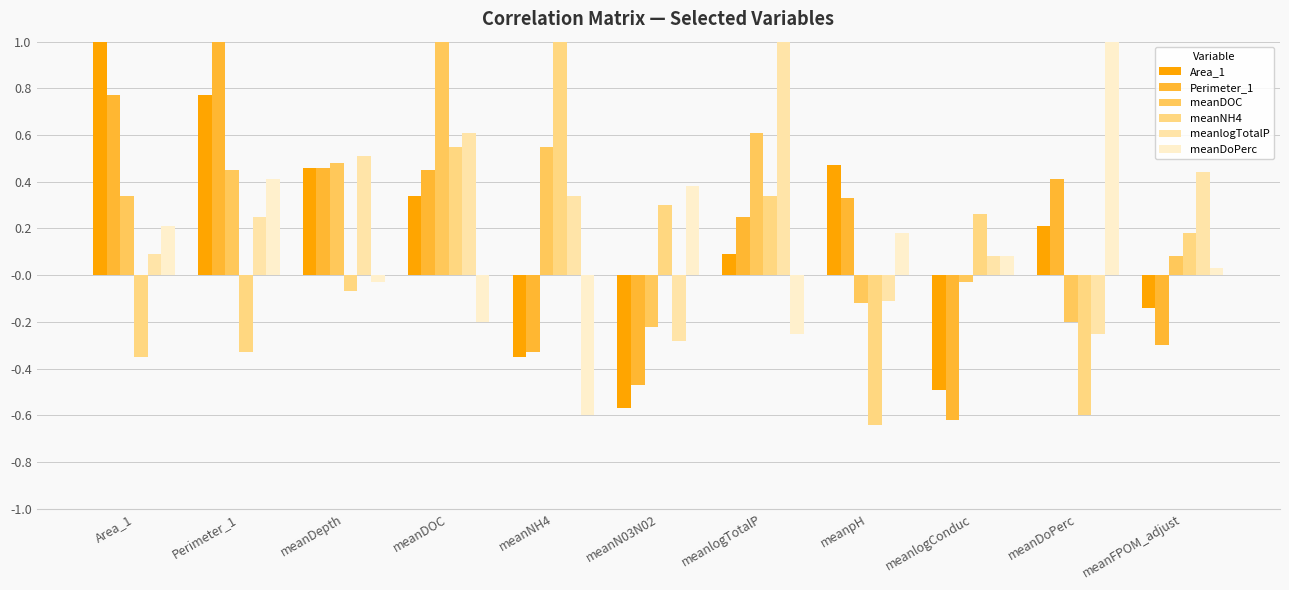

What are all the series names shown in the legend?

Area_1, Perimeter_1, meanDOC, meanNH4, meanlogTotalP, meanDoPerc